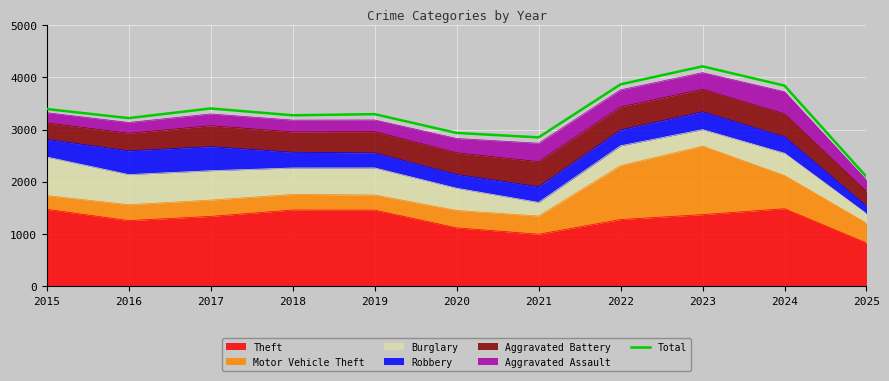

Read the value at 2020.

2935